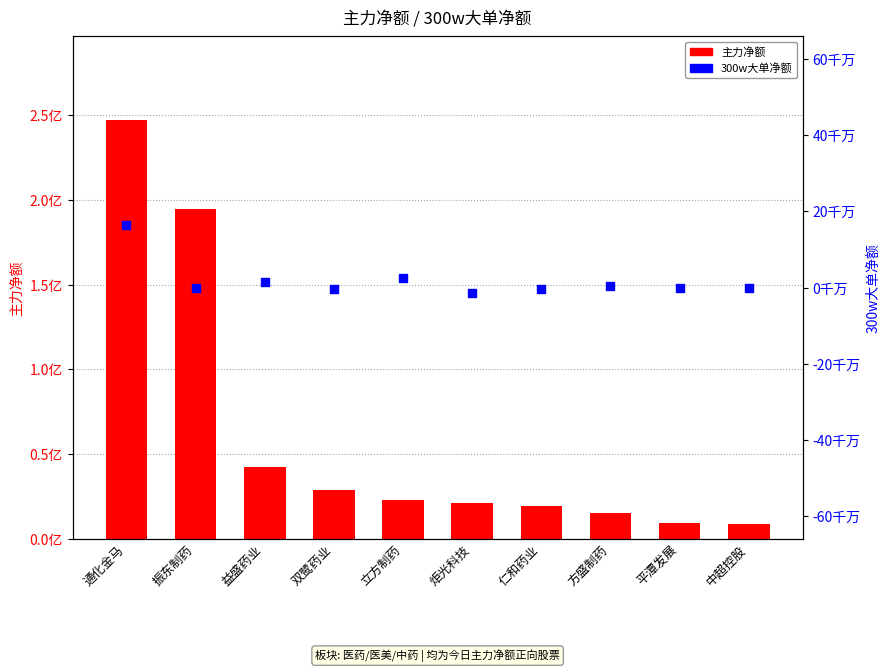

Which series has the largest total across all categories?

主力净额